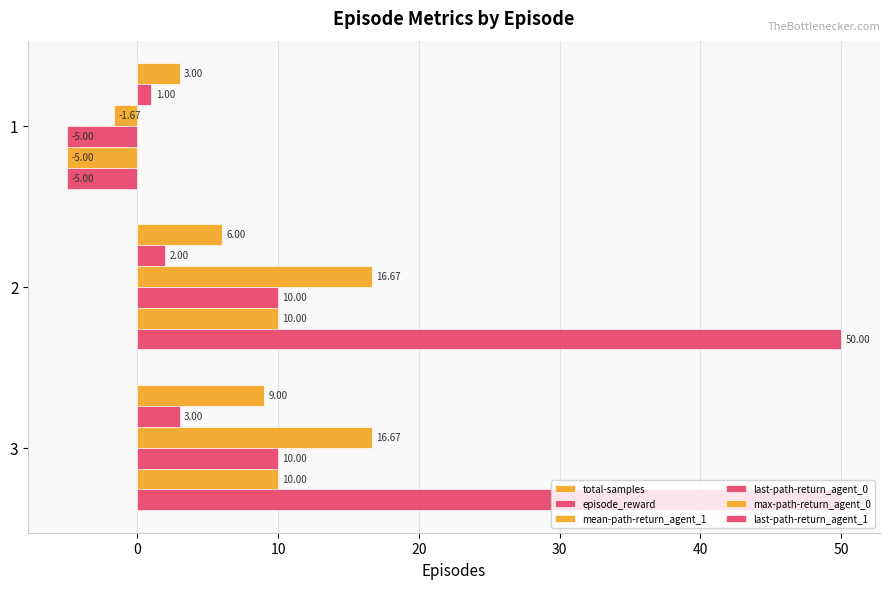

Reading left to right, transcribe all the data shown in this chart.

total-samples: 3.0	6.0	9.0
episode_reward: 1.0	2.0	3.0
mean-path-return_agent_1: -1.7	16.7	16.7
last-path-return_agent_0: -5.0	10.0	10.0
max-path-return_agent_0: -5.0	10.0	10.0
last-path-return_agent_1: -5.0	50.0	50.0